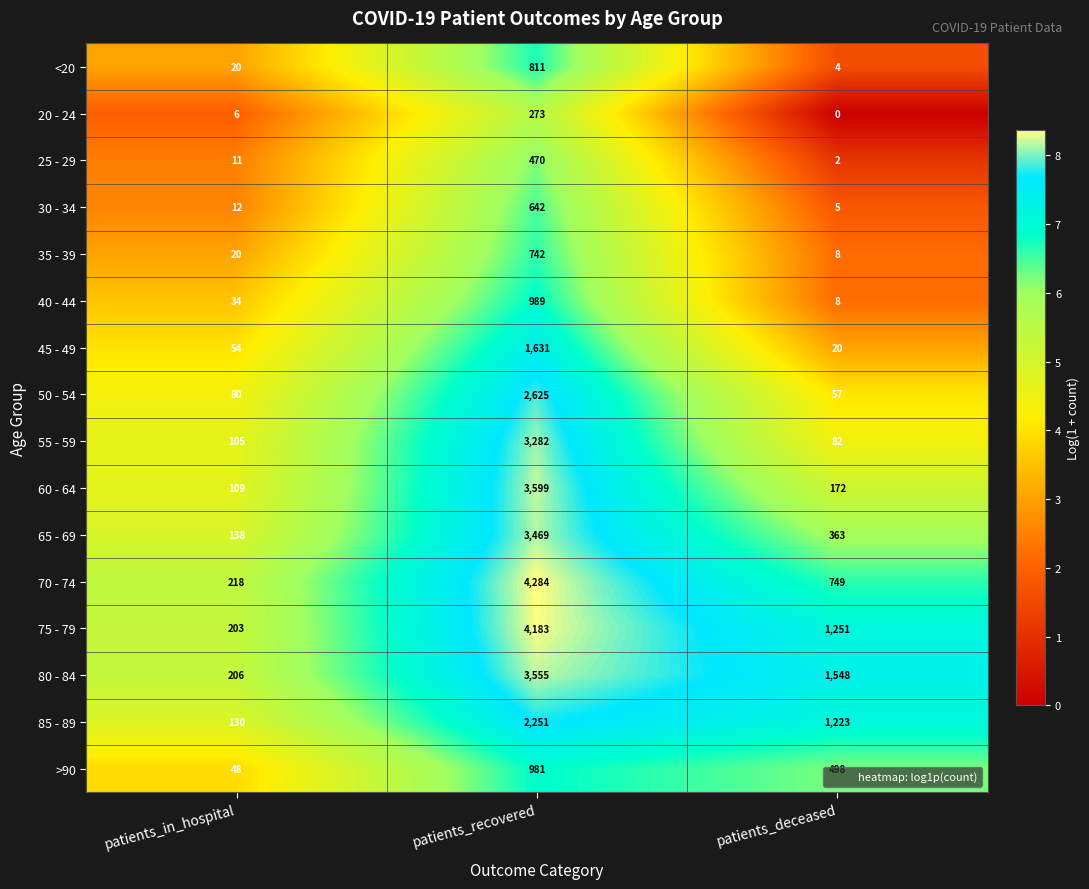

Is it true that 85 - 89 equals 1223 at patients_deceased?

True